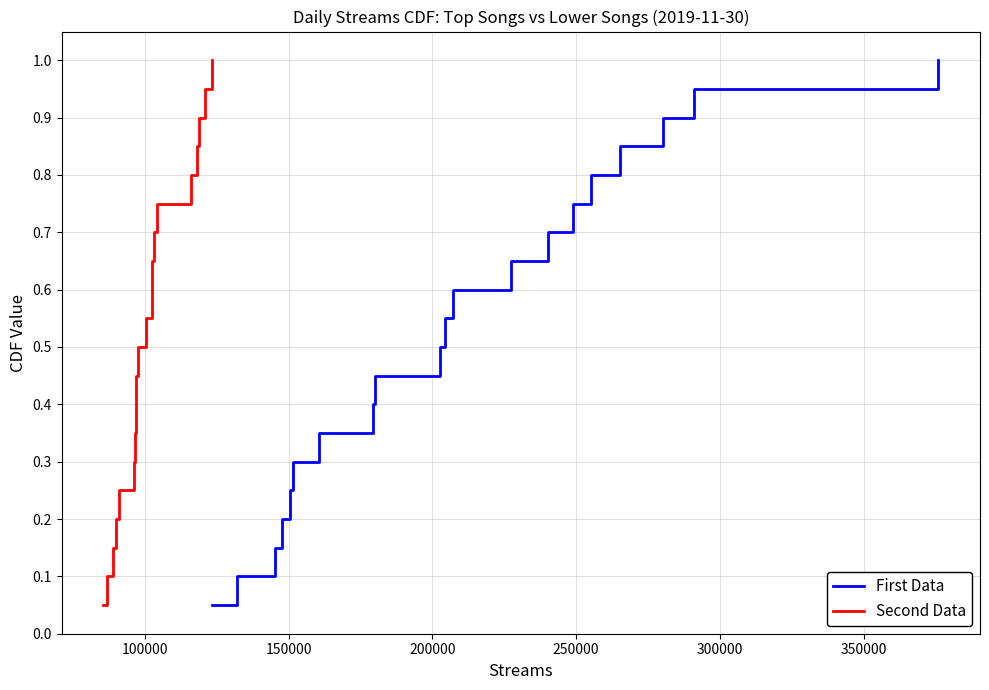

How many lines are shown in the chart?

2